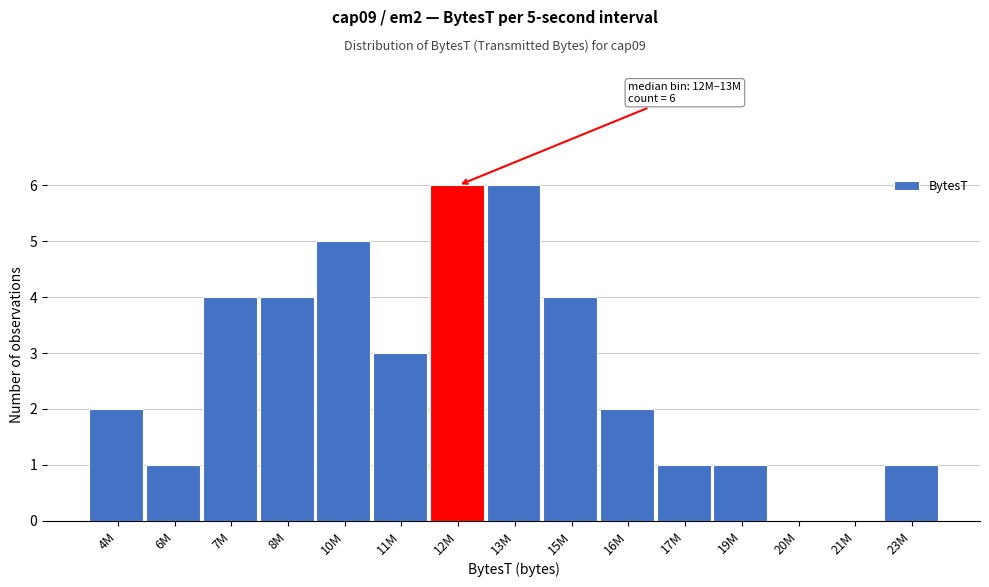

Reading left to right, list all the values displayed in this chart.

4M=2	6M=1	7M=4	8M=4	10M=5	11M=3	12M=6	13M=6	15M=4	16M=2	17M=1	19M=1	20M=0	21M=0	23M=1